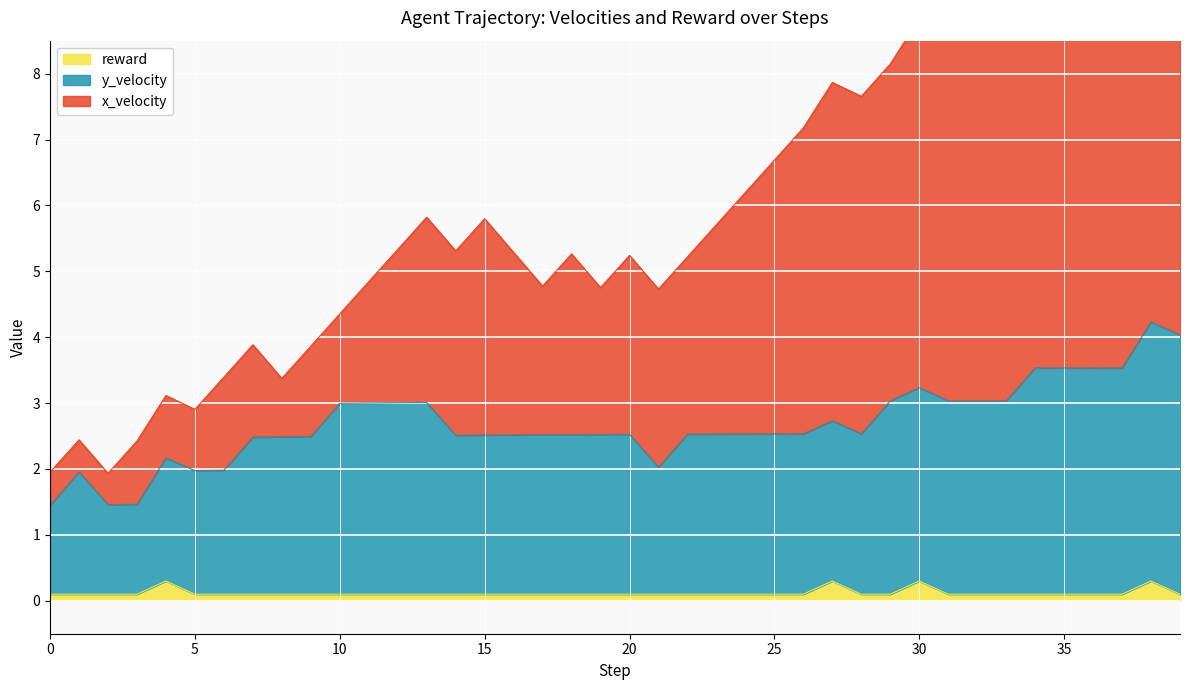

What is the lowest value of the reward series?

0.1